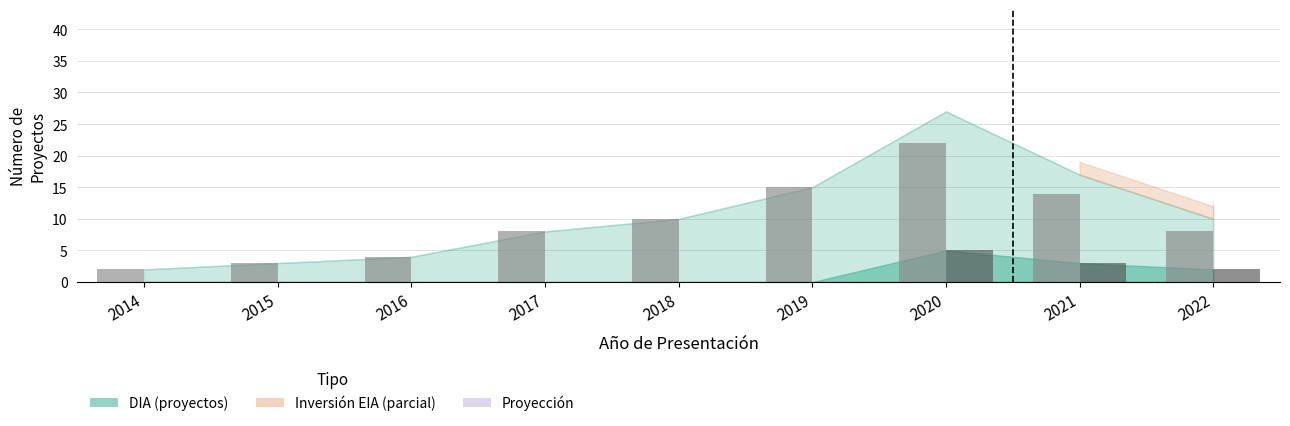

Does the chart contain stacked bars?

No